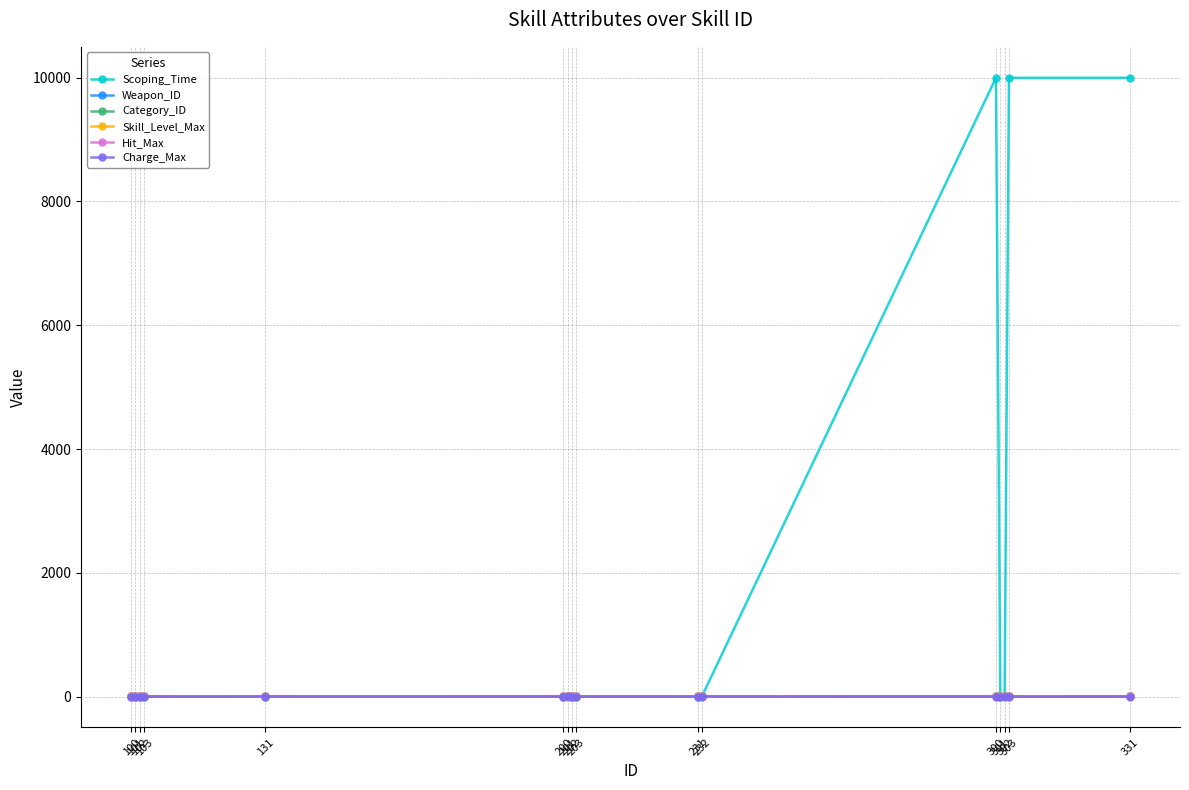

How many values in the Weapon_ID series are below 2?

5